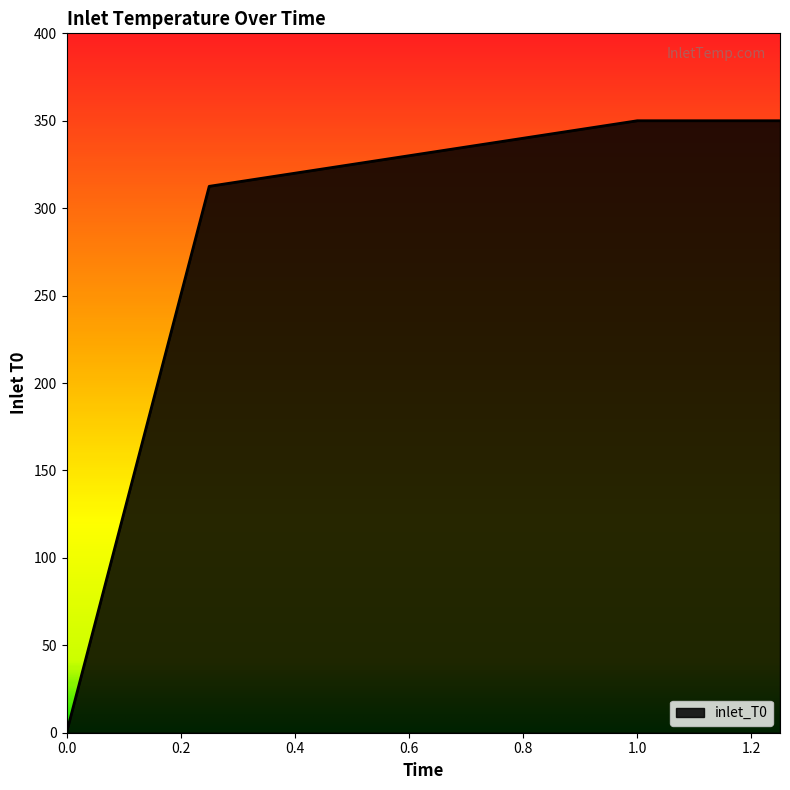

What is the difference between the maximum and minimum values?

350.0